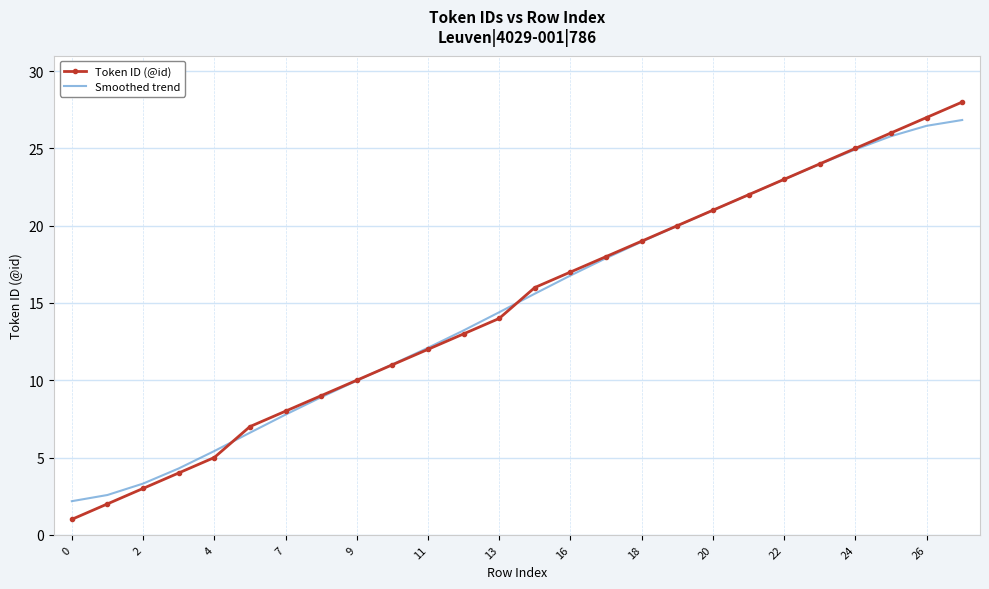

What is the minimum value for Smoothed trend?

2.2